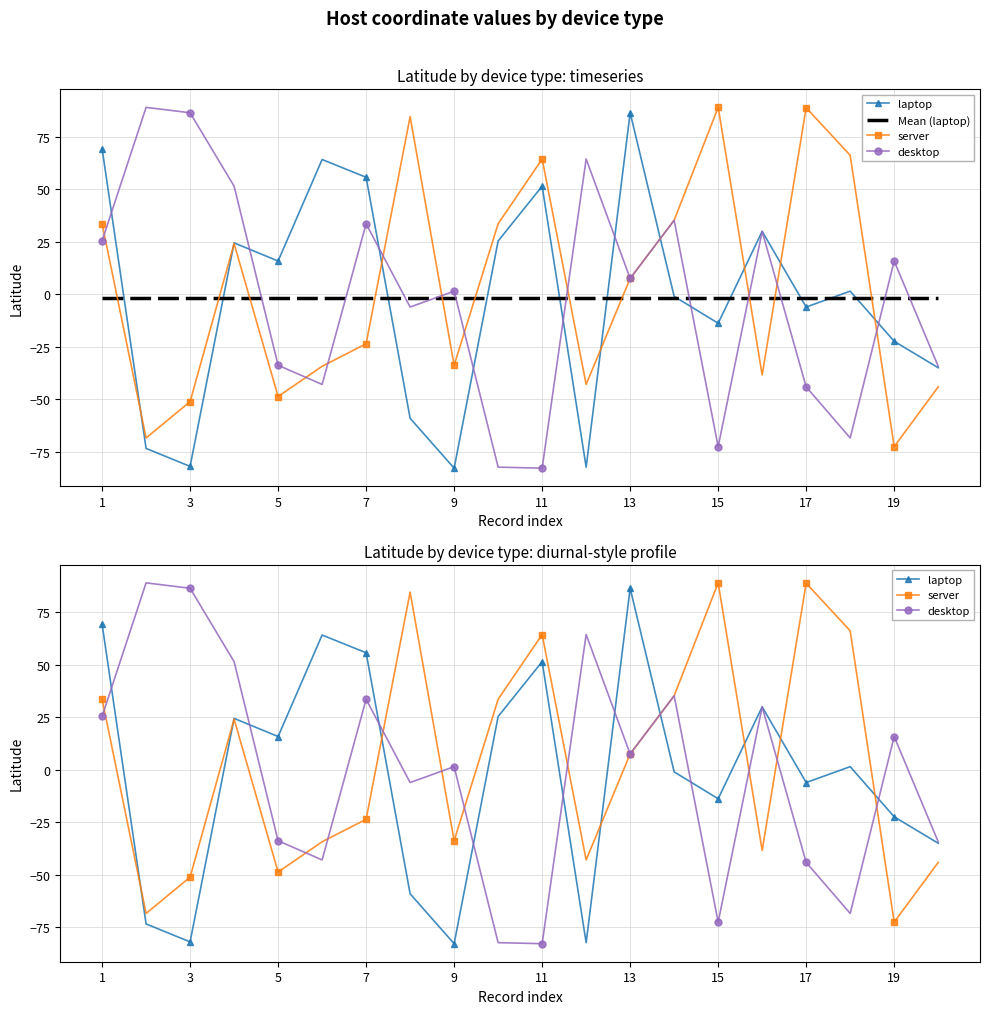

At how many categories does at least one series exceed -51?

20